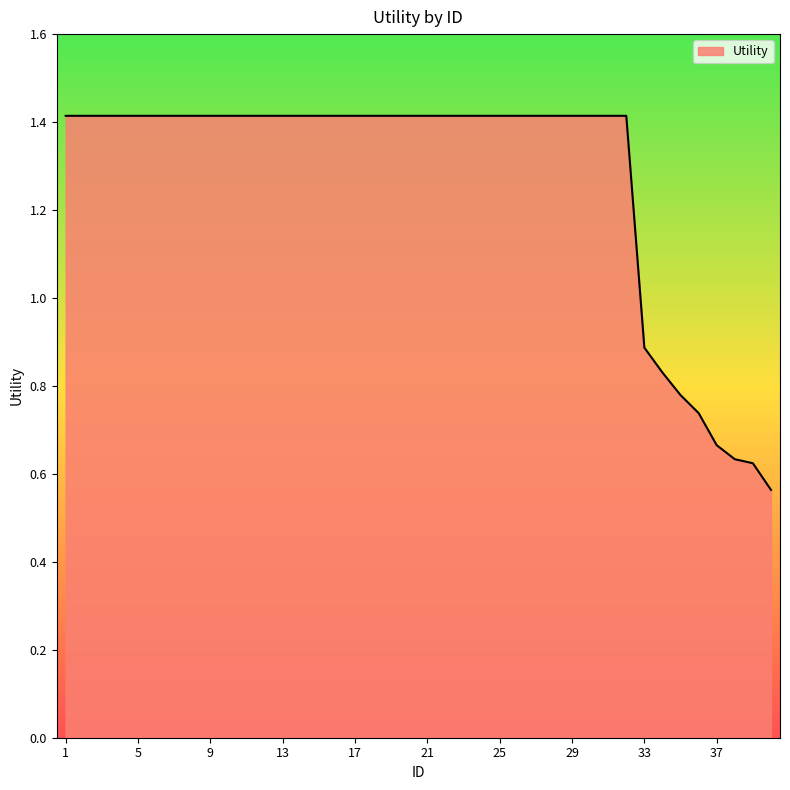

What is the greatest value displayed?

1.4